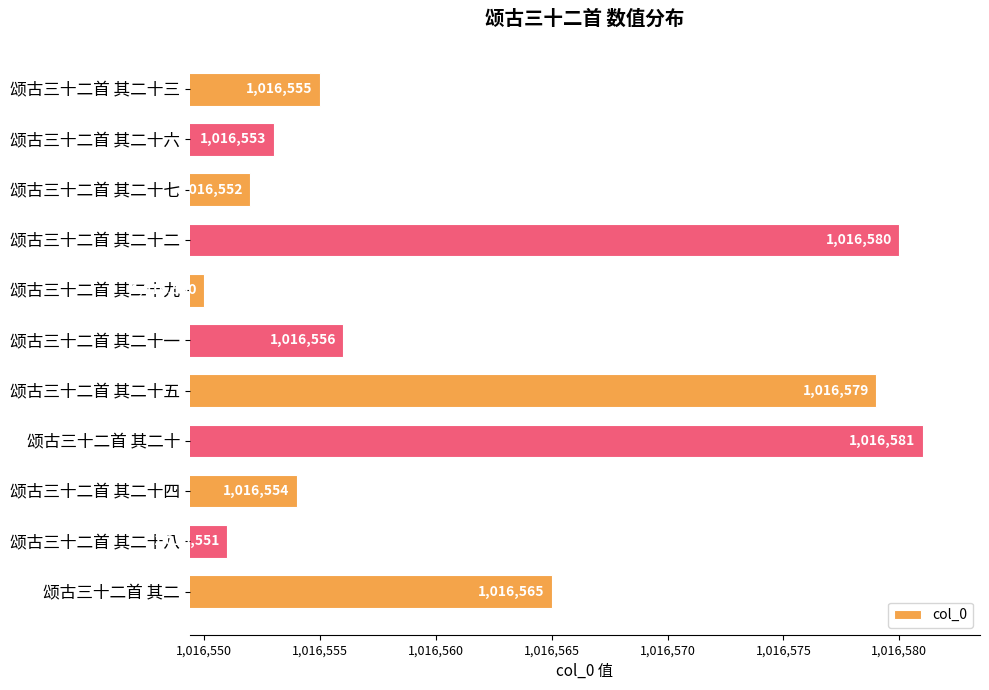

What is the difference between the maximum and minimum values?

31